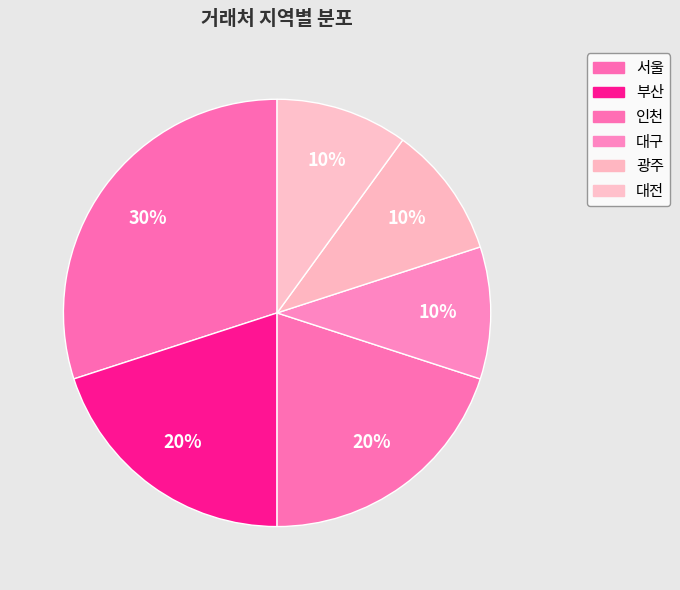

How many slices are in this pie chart?

6